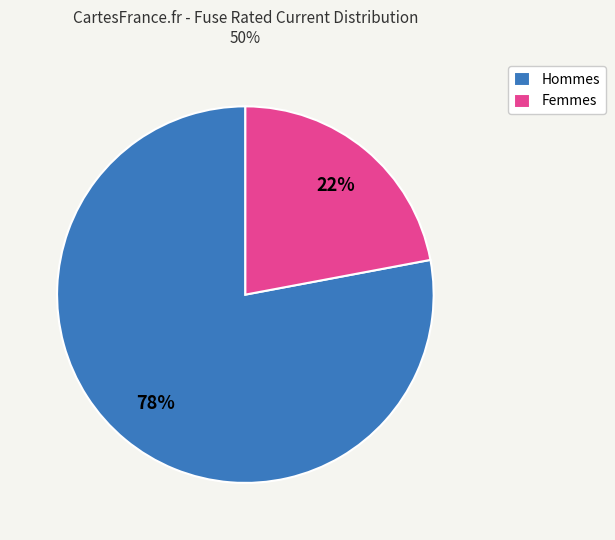

Approximately how many times larger is the value at Femmes compared to Hommes?

0.3